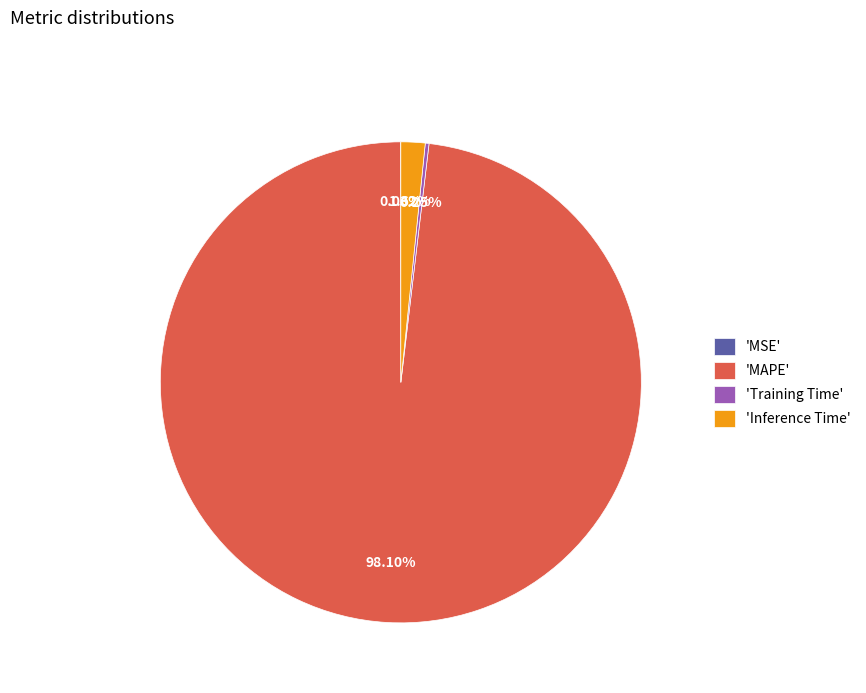

Which slice is the largest?

'MAPE'